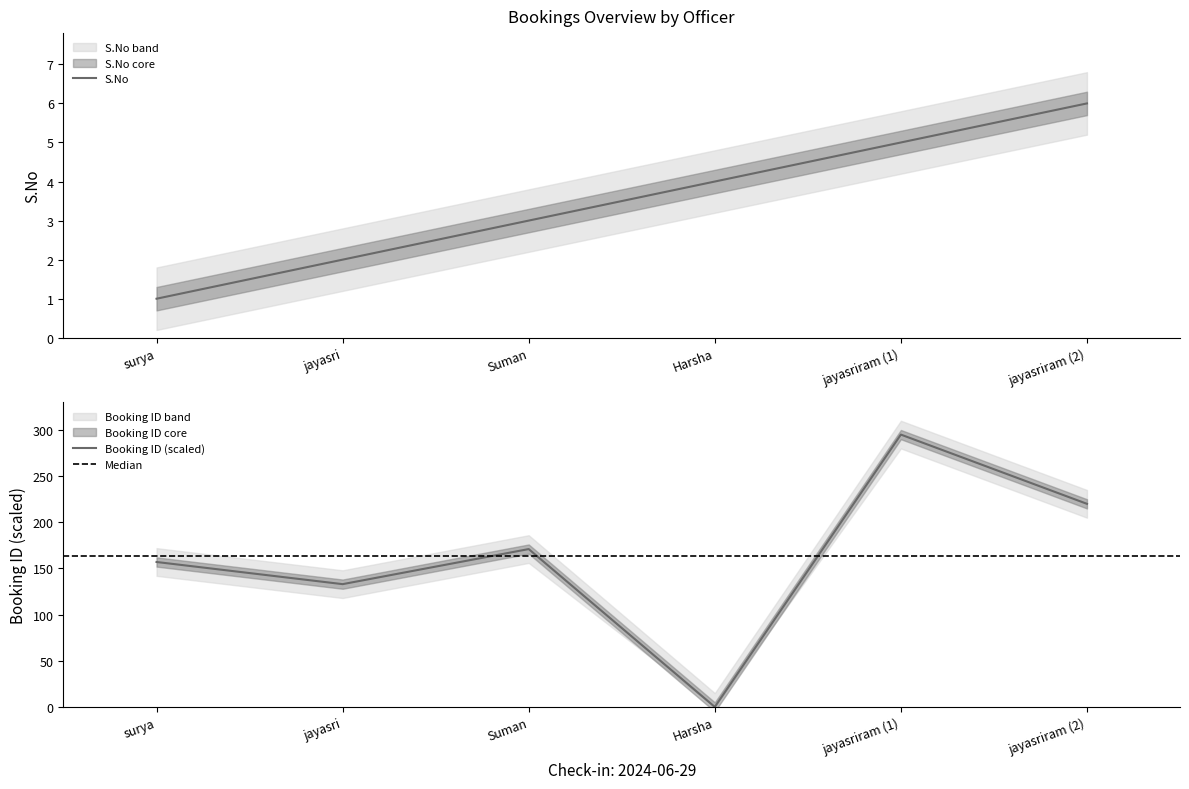

What is the spread (max minus min) of values at Harsha?

4